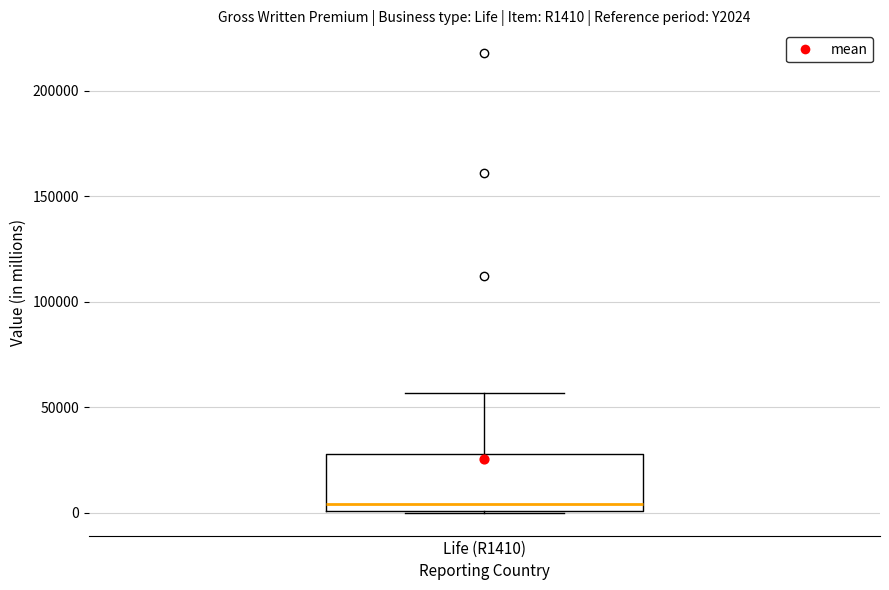

Read this box plot against the y-axis: the position of the median line, the range covered by the box, and the ends of both whiskers. The values are not printed on the chart, so give them approximately, as read against the axis.

median 5000, box 0 to 30000, whiskers 0 to 55000